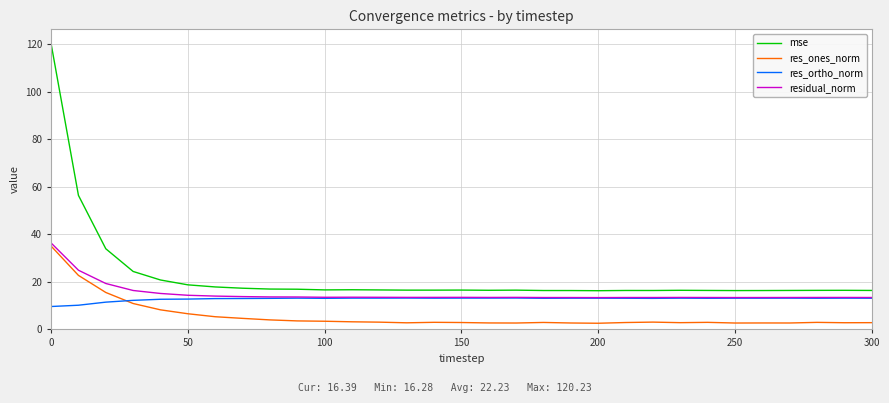

True or false: mse and residual_norm intersect in this chart.

False